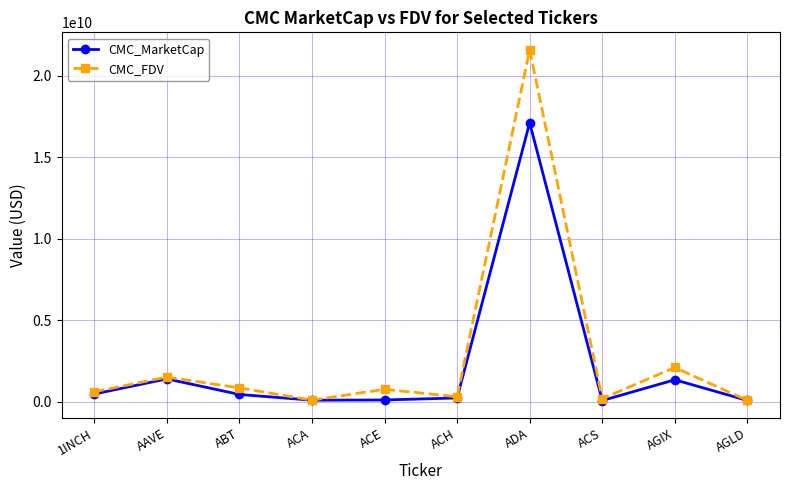

Which series has the largest range (max minus min)?

CMC_FDV